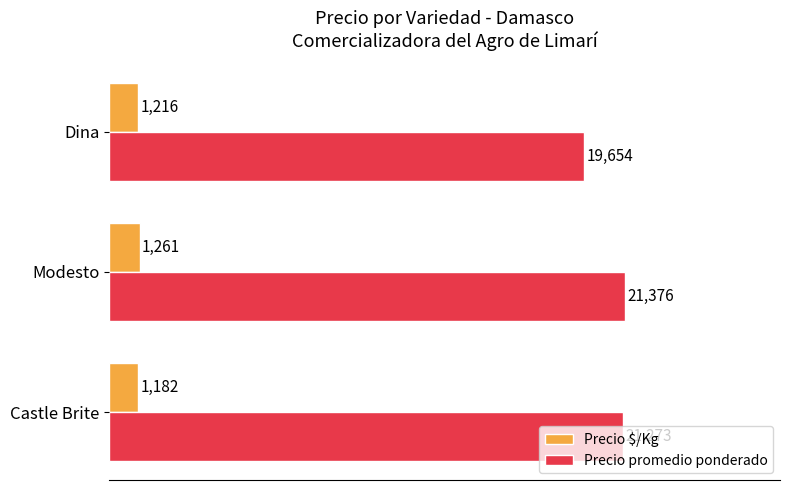

Rank the series by their average value, from highest to lowest.

Precio promedio ponderado, Precio $/Kg